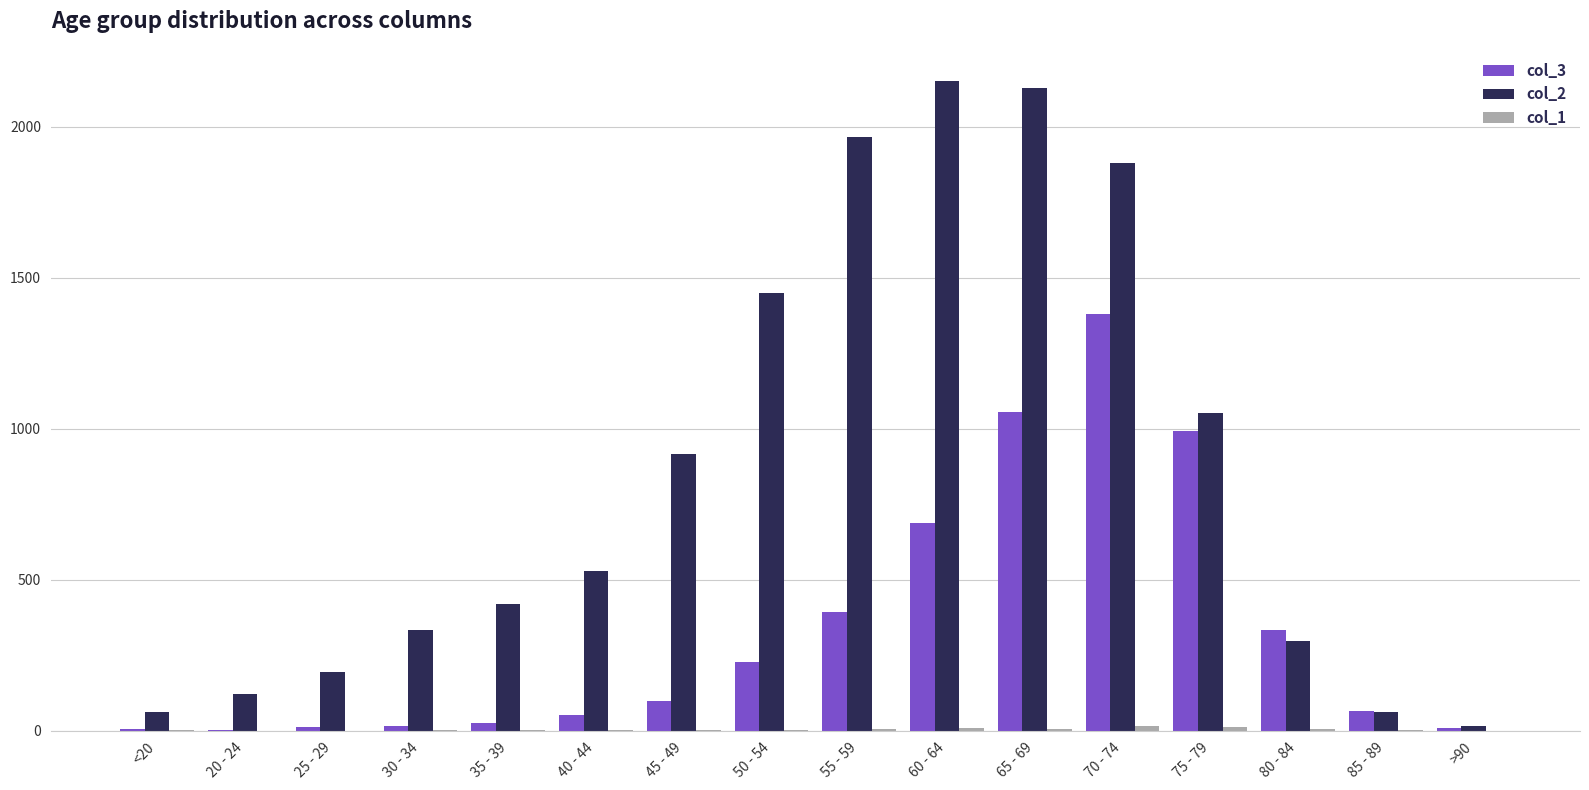

Is the value of col_2 at >90 greater than the value of col_3 at 75 - 79?

No